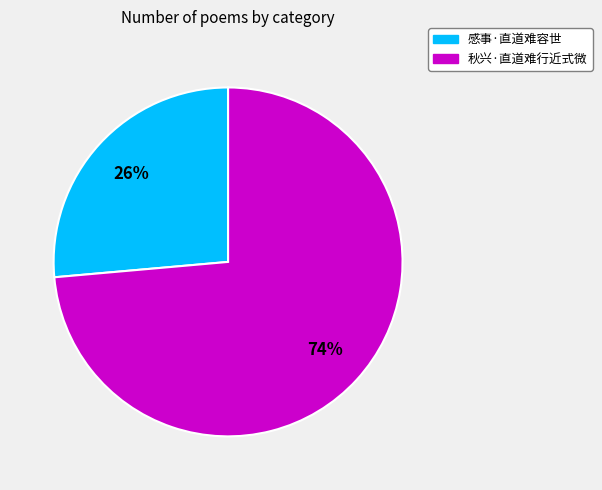

Which has a higher value, 感事·直道难容世 or 秋兴·直道难行近式微?

秋兴·直道难行近式微